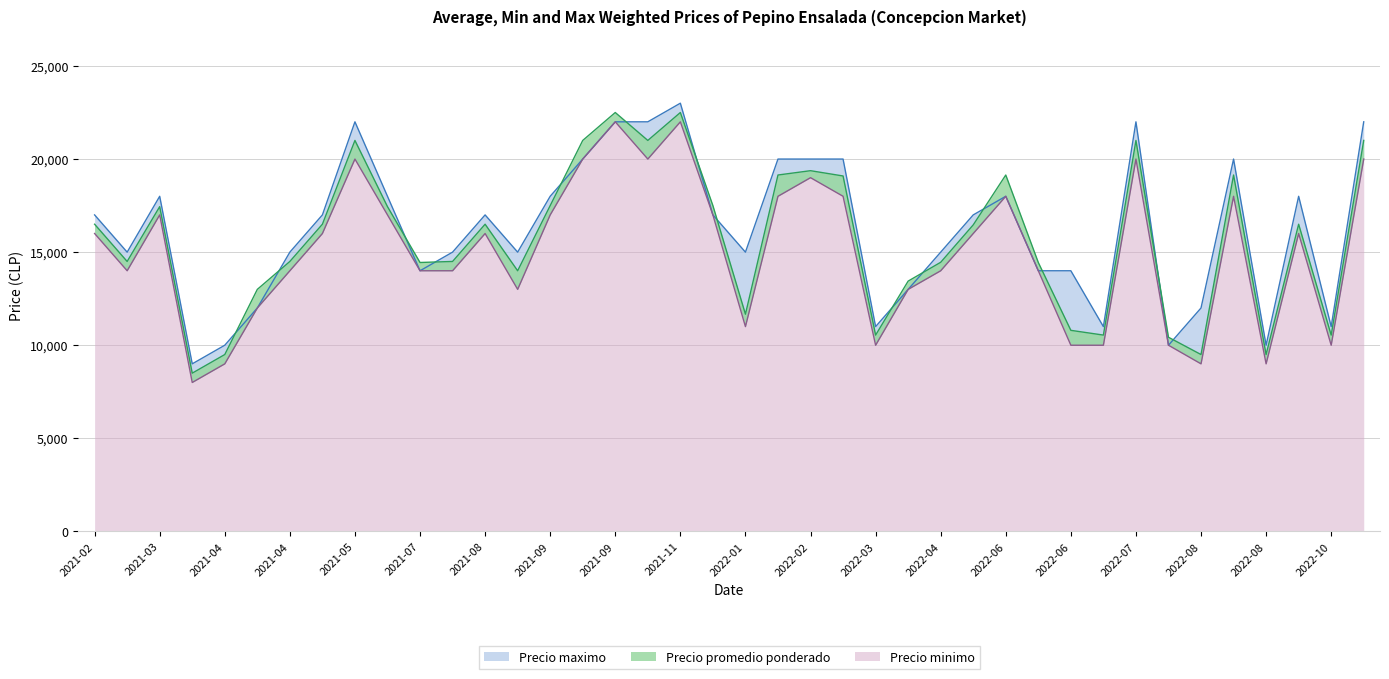

Which label corresponds to the largest value in the chart?

2021-11